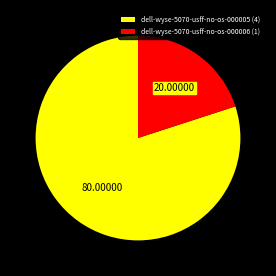

How many segments does this pie chart have?

2